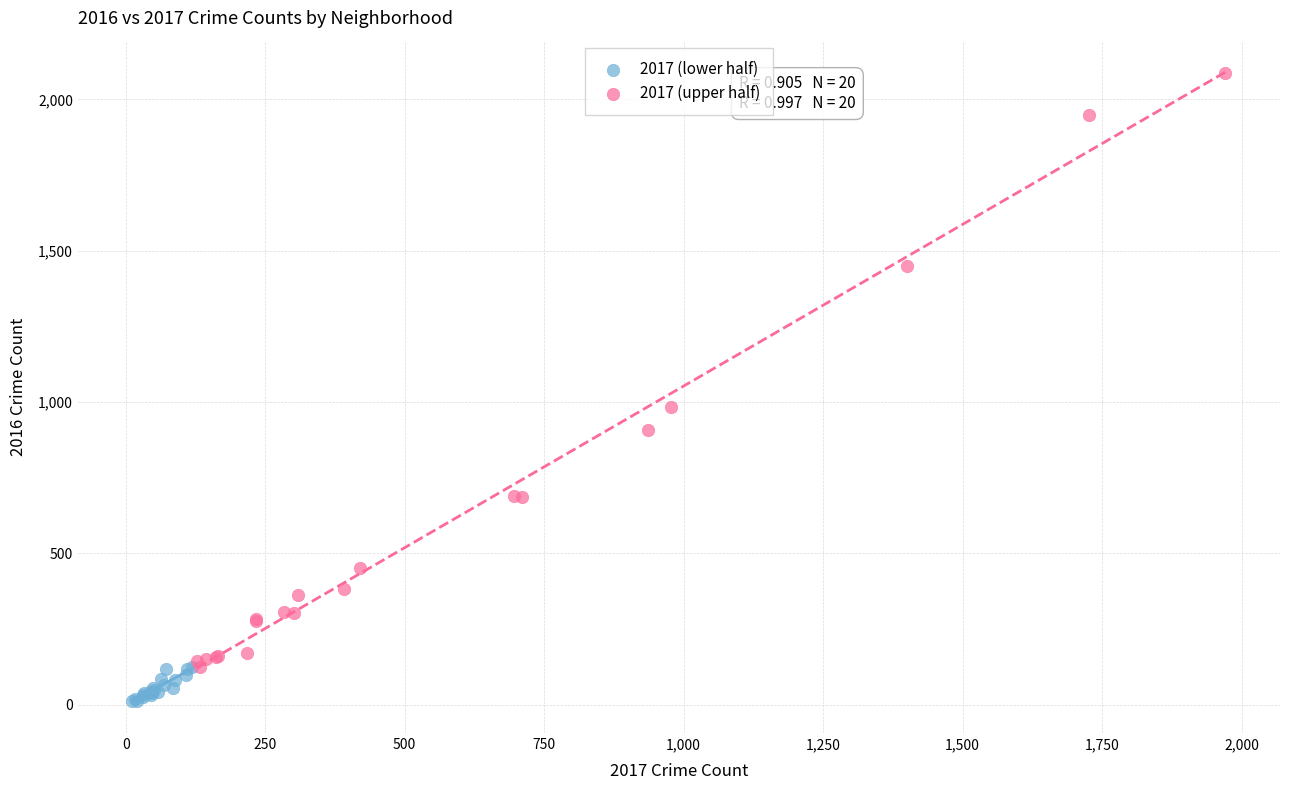

What are all the series names shown in the legend?

2017 (lower half), 2017 (upper half)